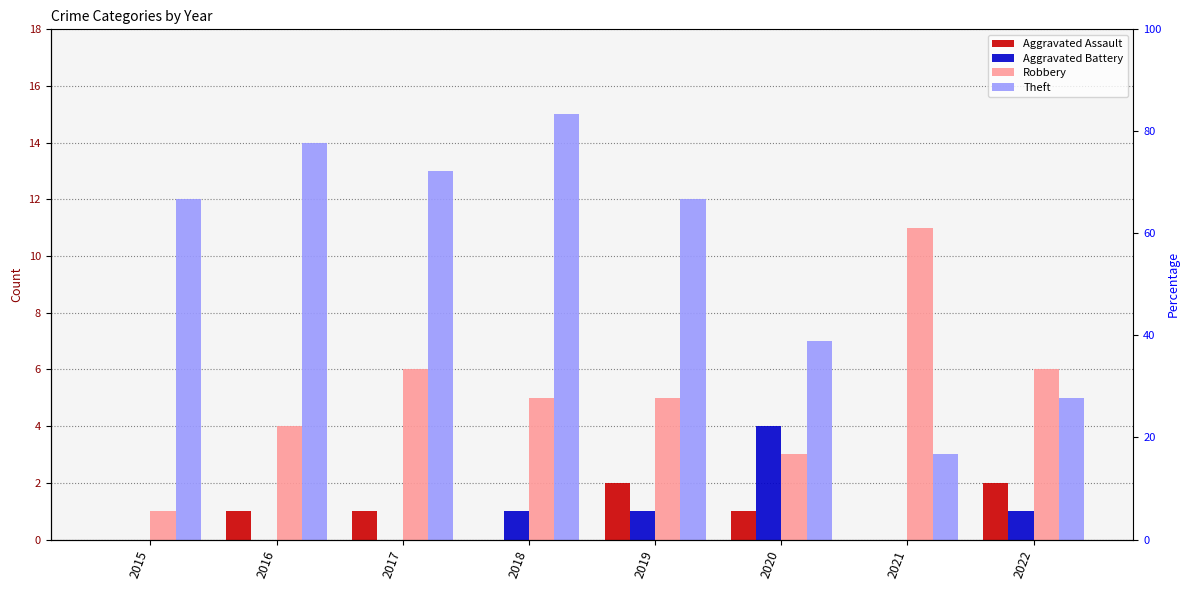

What are all the series names shown in the legend?

Aggravated Assault, Aggravated Battery, Robbery, Theft